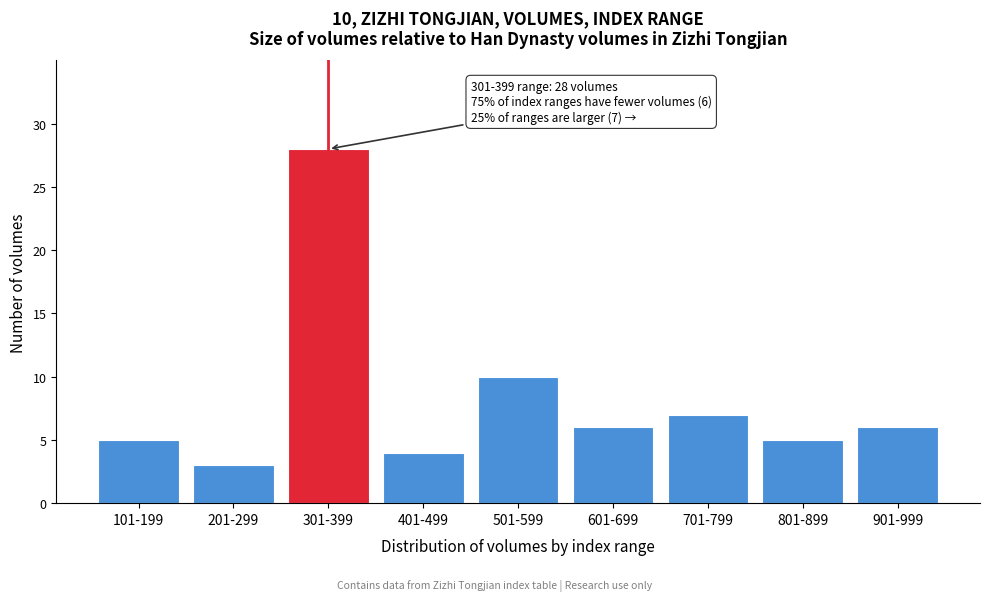

Reading left to right, extract all data points from this chart.

101-199=5	201-299=3	301-399=28	401-499=4	501-599=10	601-699=6	701-799=7	801-899=5	901-999=6